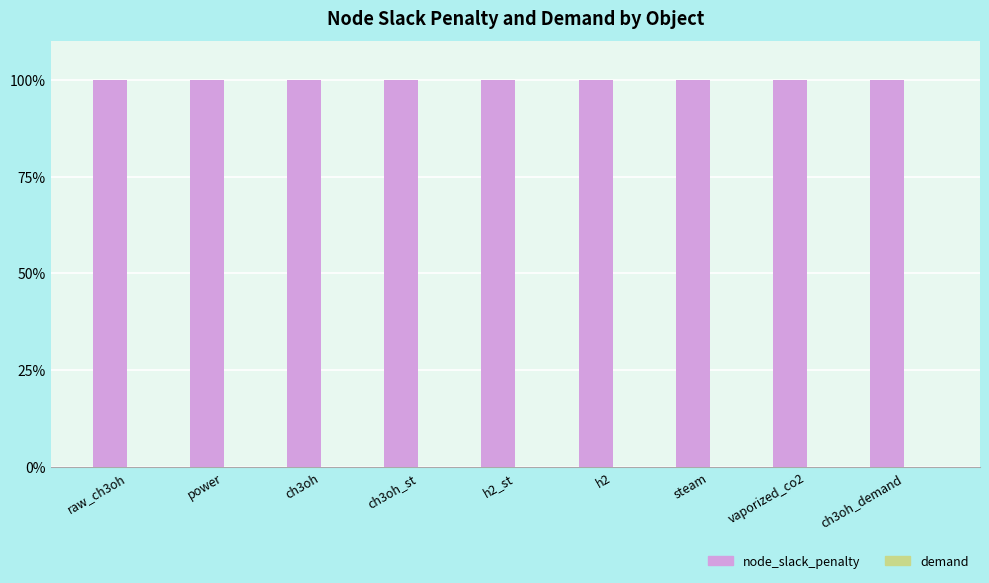

How many data points does each series have?

9